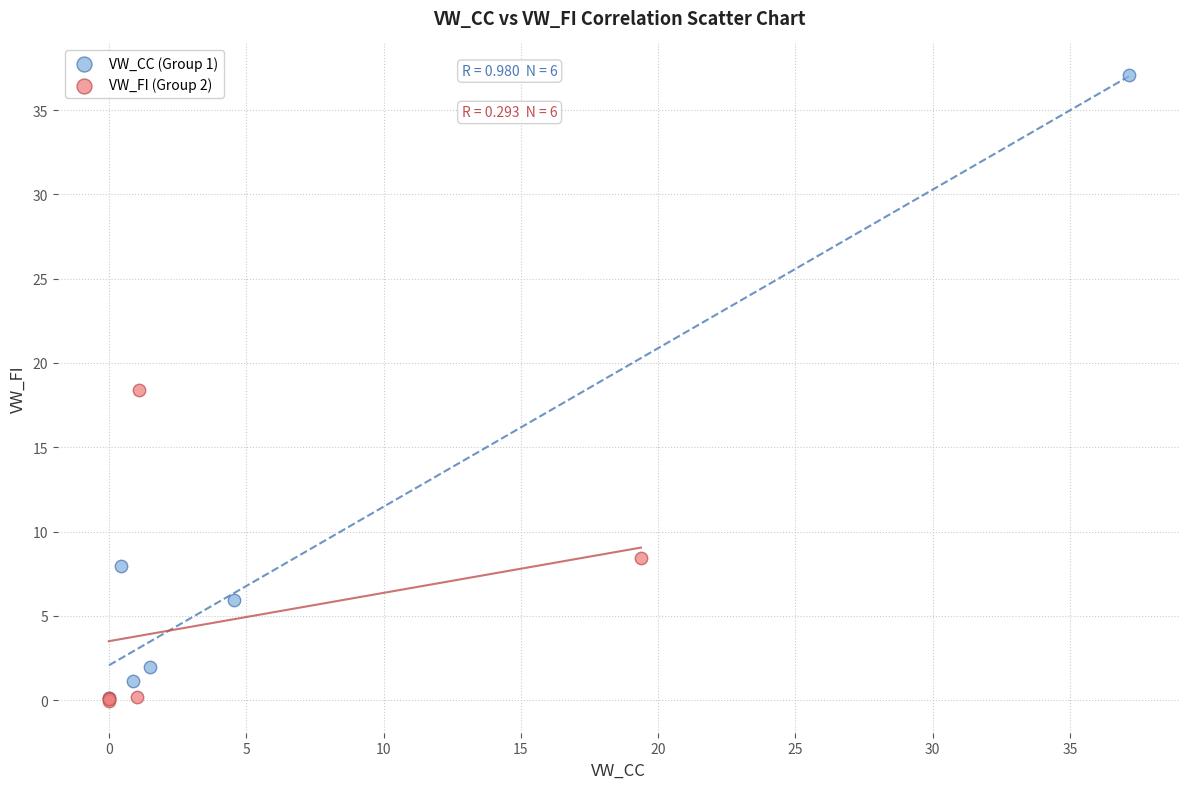

What are all the series names shown in the legend?

VW_CC (Group 1), VW_FI (Group 2)